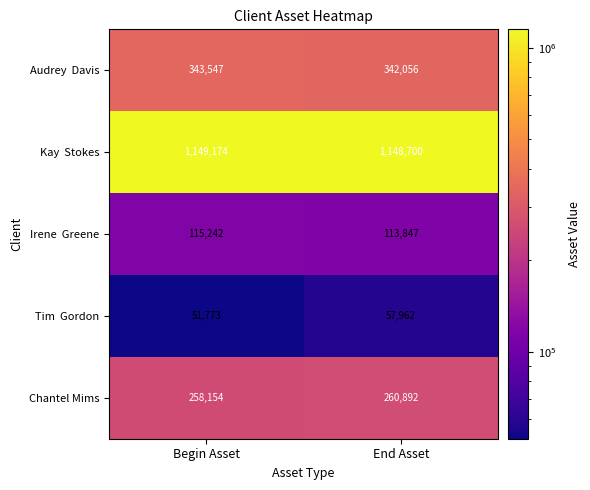

What is the difference between the maximum and minimum values in the Chantel Mims series?

2738